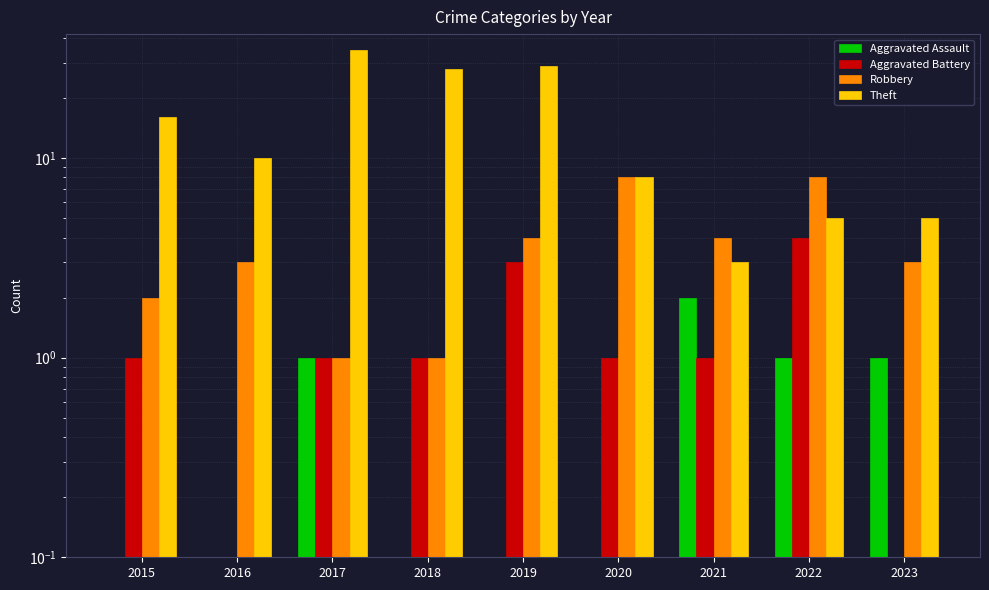

At which category does the chart reach its peak across all series?

2017